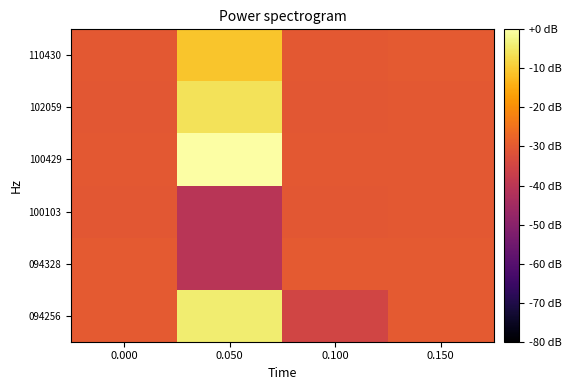

What is the difference between the highest and lowest values at 0.050?

40.3